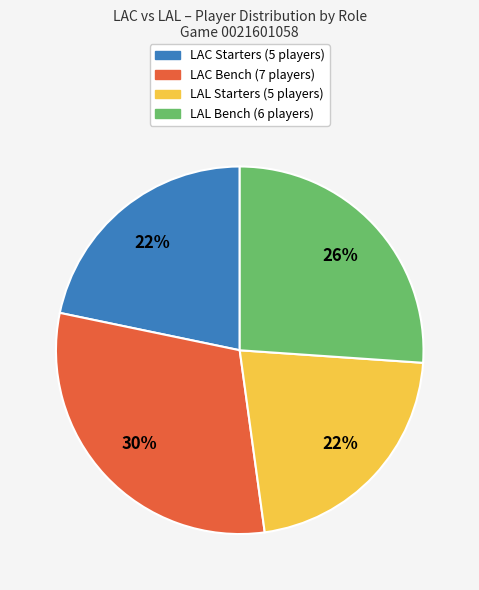

How many slices are in this pie chart?

4